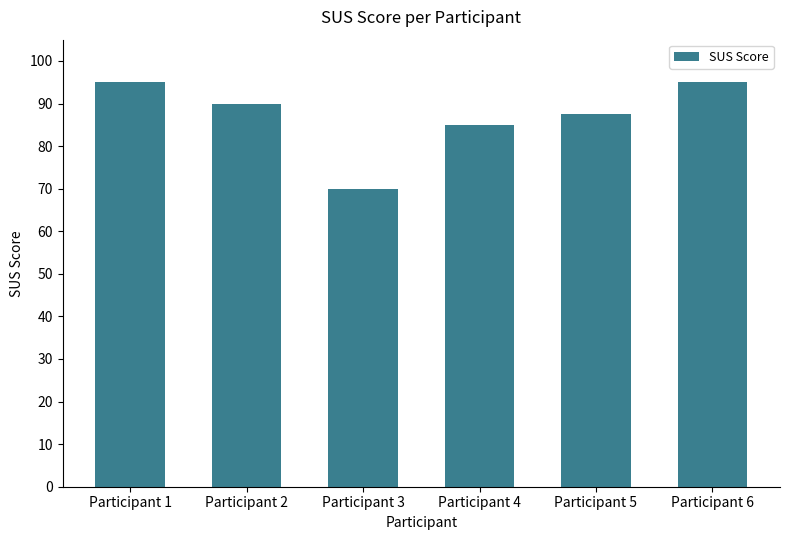

Reading left to right, what are all the values shown in this chart?

95.0	90.0	70.0	85.0	87.5	95.0